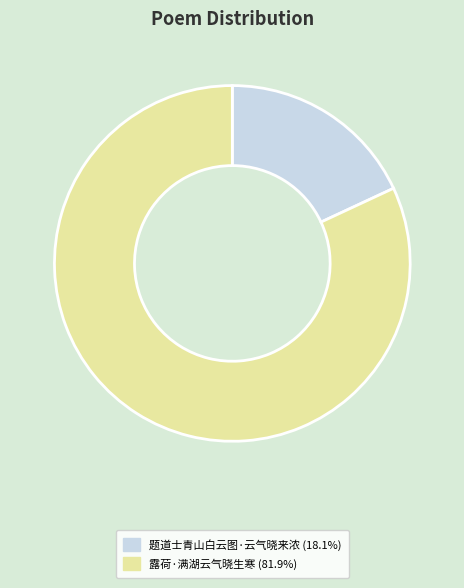

True or false: 露荷·满湖云气晓生寒 accounts for 82% of the total.

True